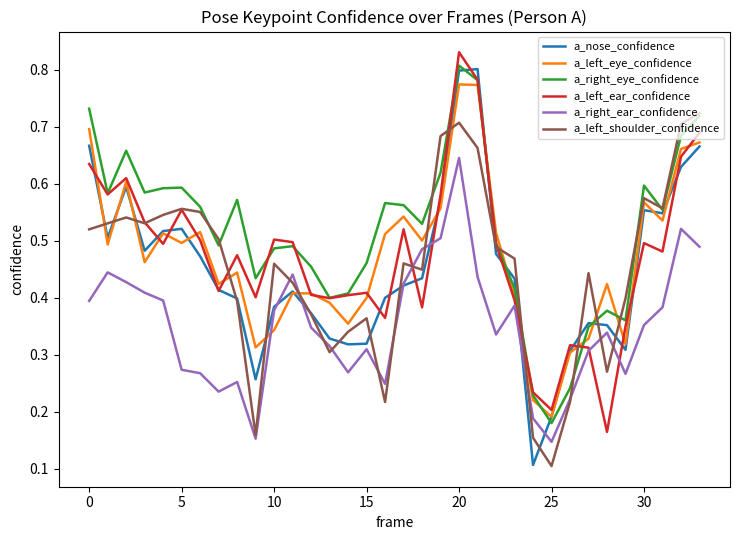

Which series has the largest total across all categories?

a_right_eye_confidence